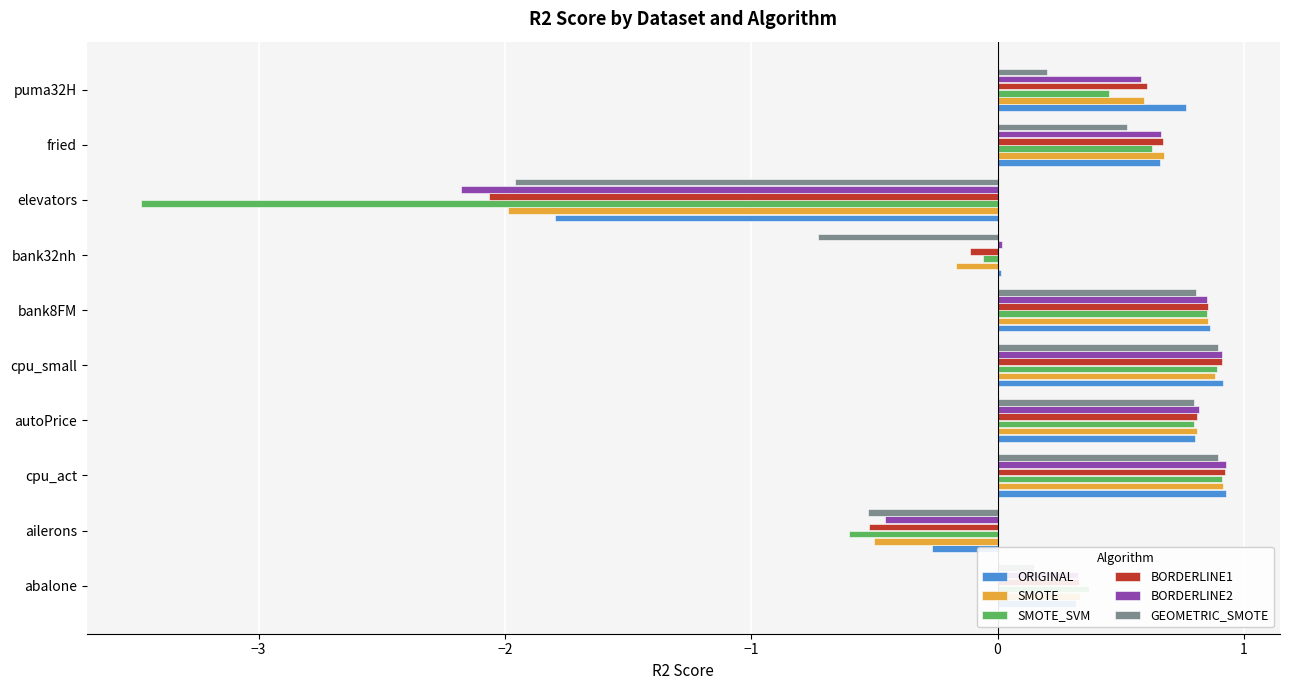

What is the difference between the second highest and minimum values in the BORDERLINE1 series?

3.0